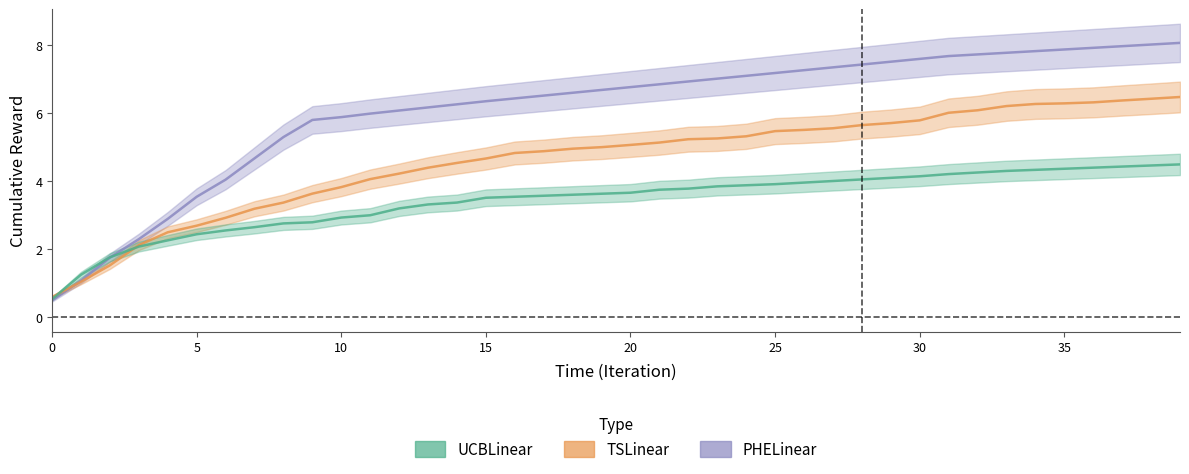

Between 25 and 22, which series saw the biggest shift?

PHELinear